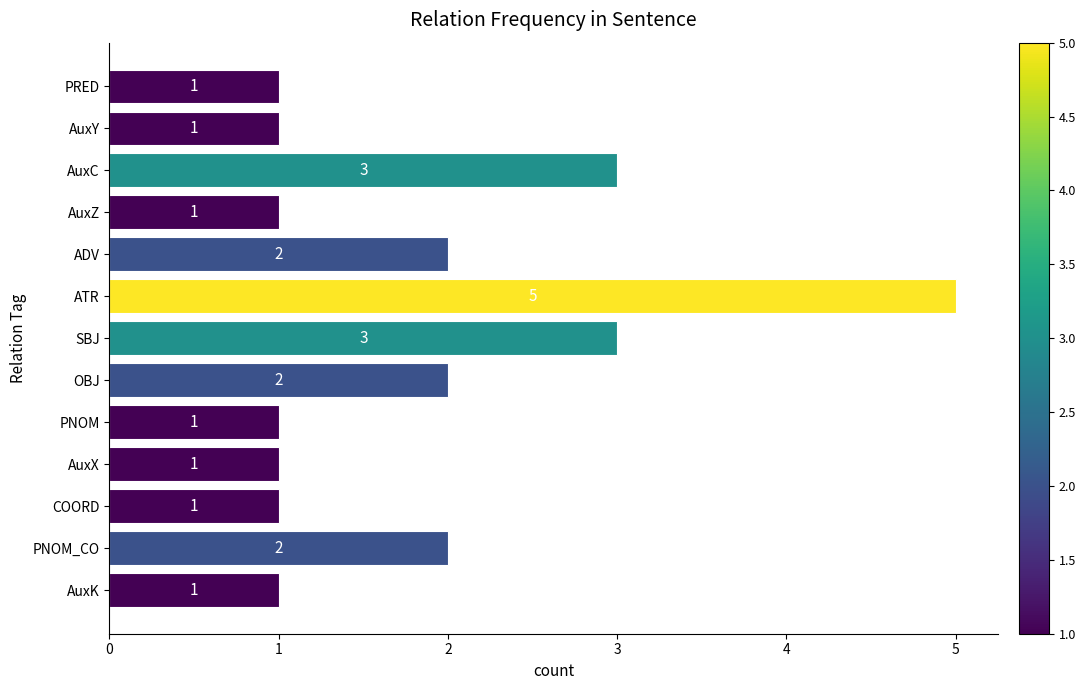

What is the difference between the maximum and second lowest values?

4